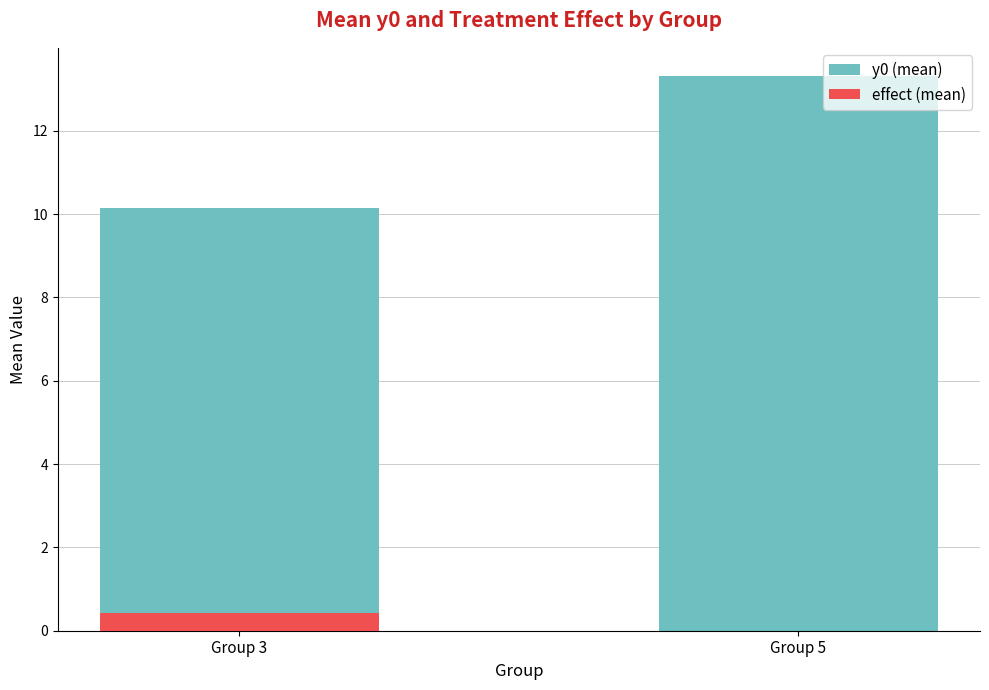

Which label corresponds to the smallest value in the chart?

Group 5